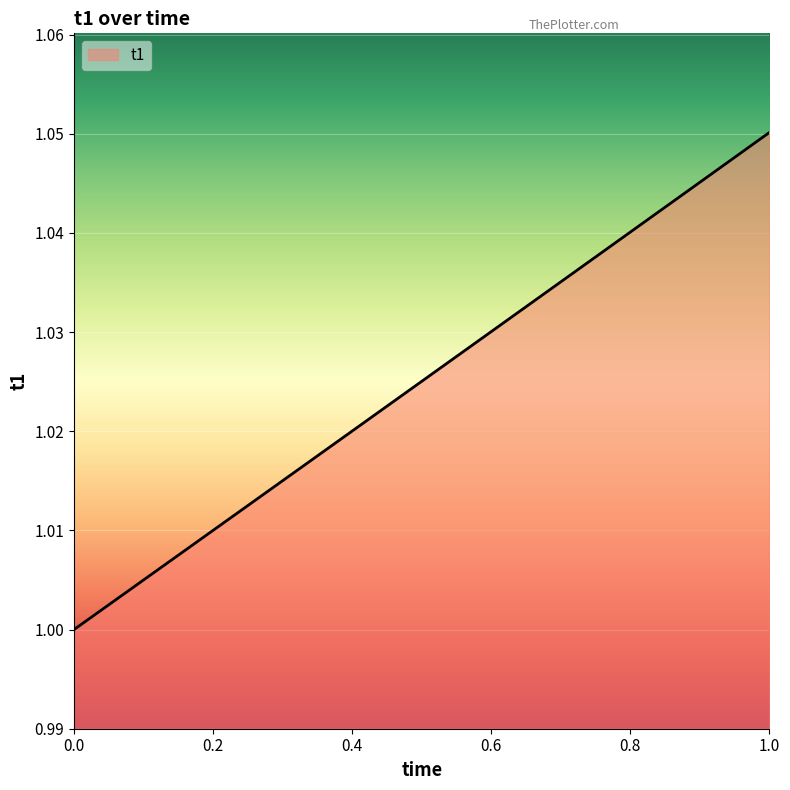

Which category has the highest value across all series?

1